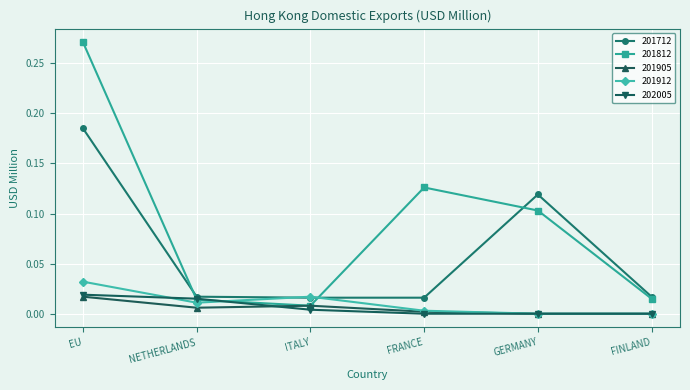

Is it true that 201712 equals 0.2 at GERMANY?

False